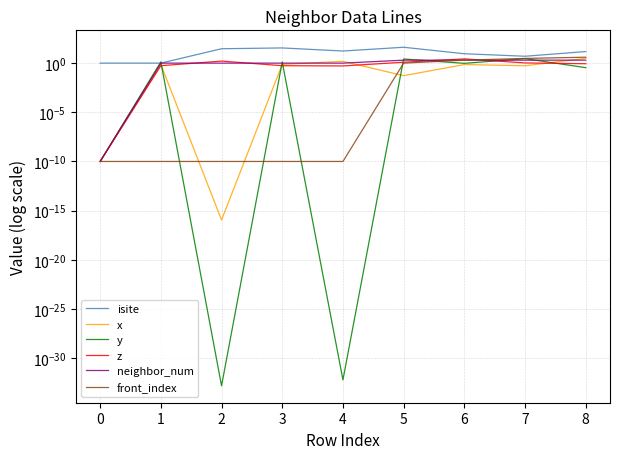

Which has a higher value, 0 or 6?

6